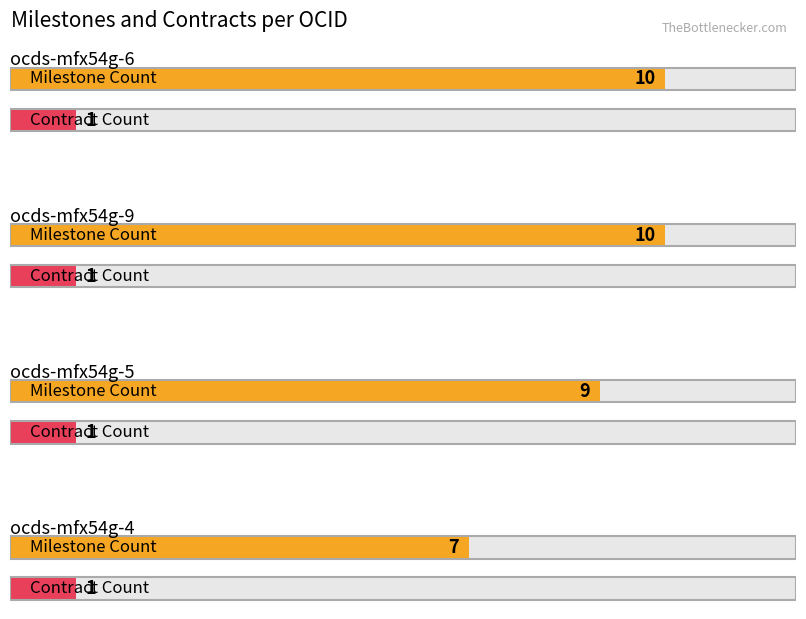

What is the sum of all Milestone Count values?

36